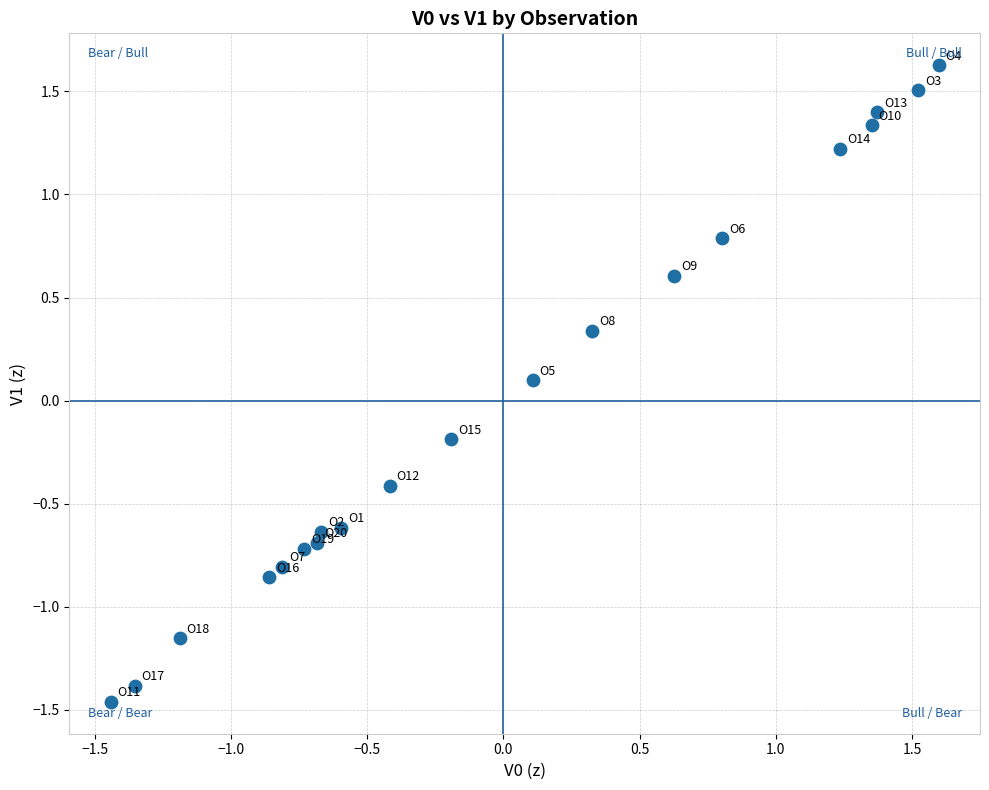

What is the range of X values (max minus min)?

3.0